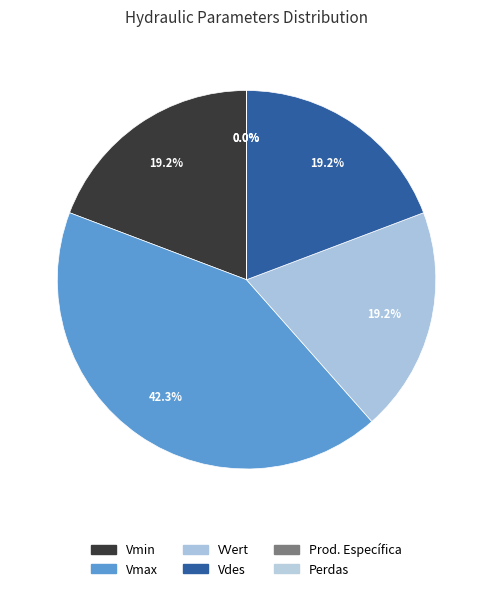

Is Perdas the majority of the pie?

No